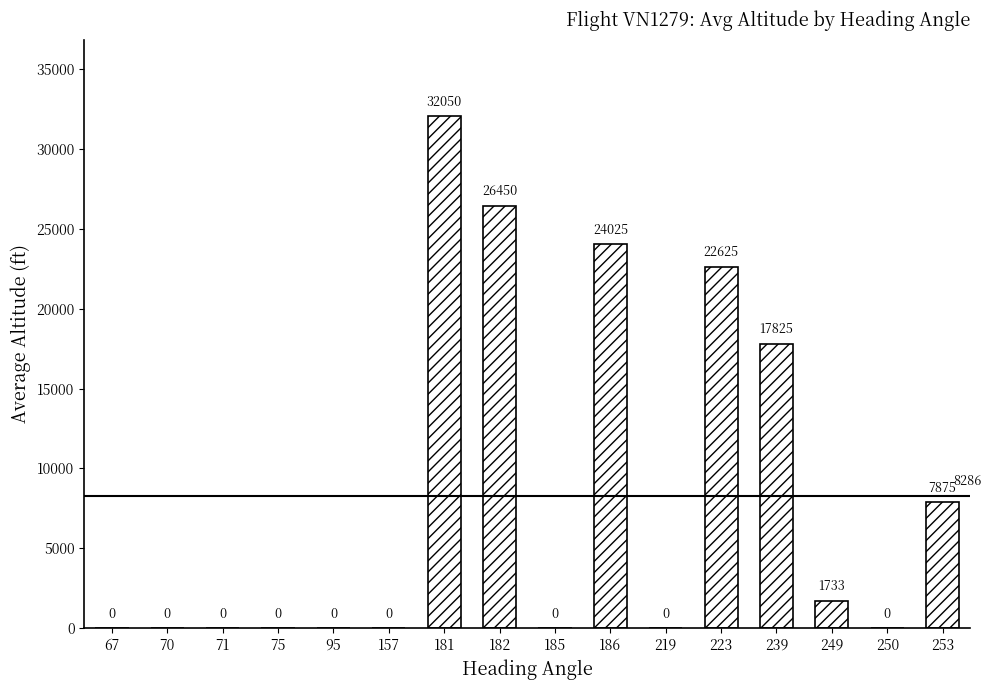

True or false: the data shows 13689.7 at 70.

False